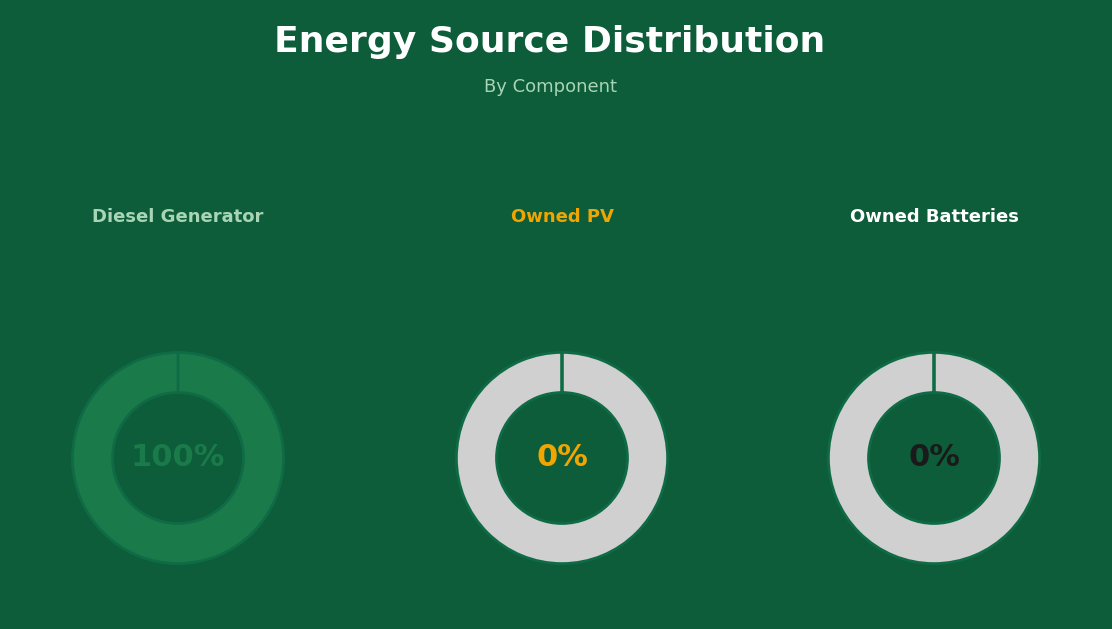

How many segments does this pie chart have?

3